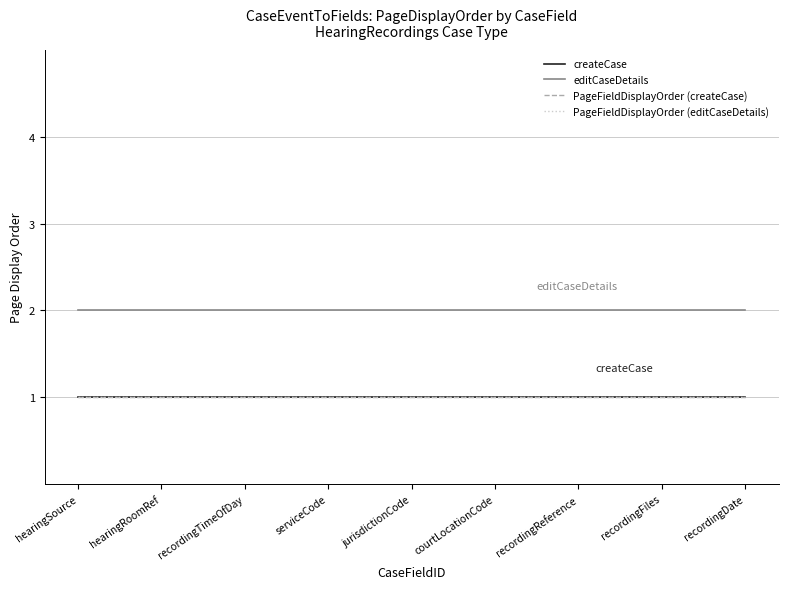

At which label does PageFieldDisplayOrder (createCase) reach its minimum?

hearingSource